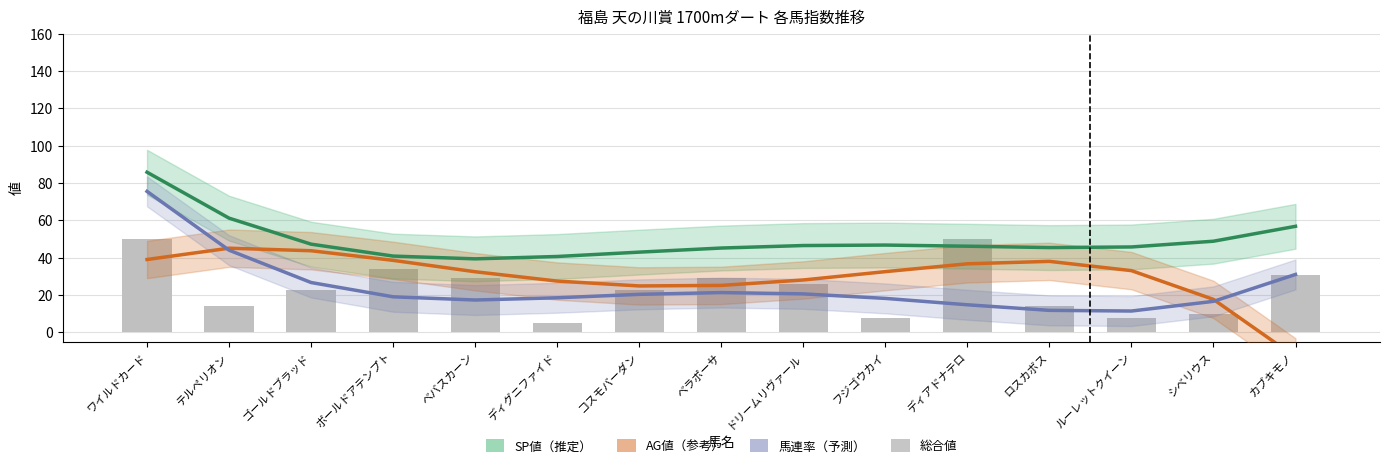

Which series has the largest total across all categories?

SP値（推定）